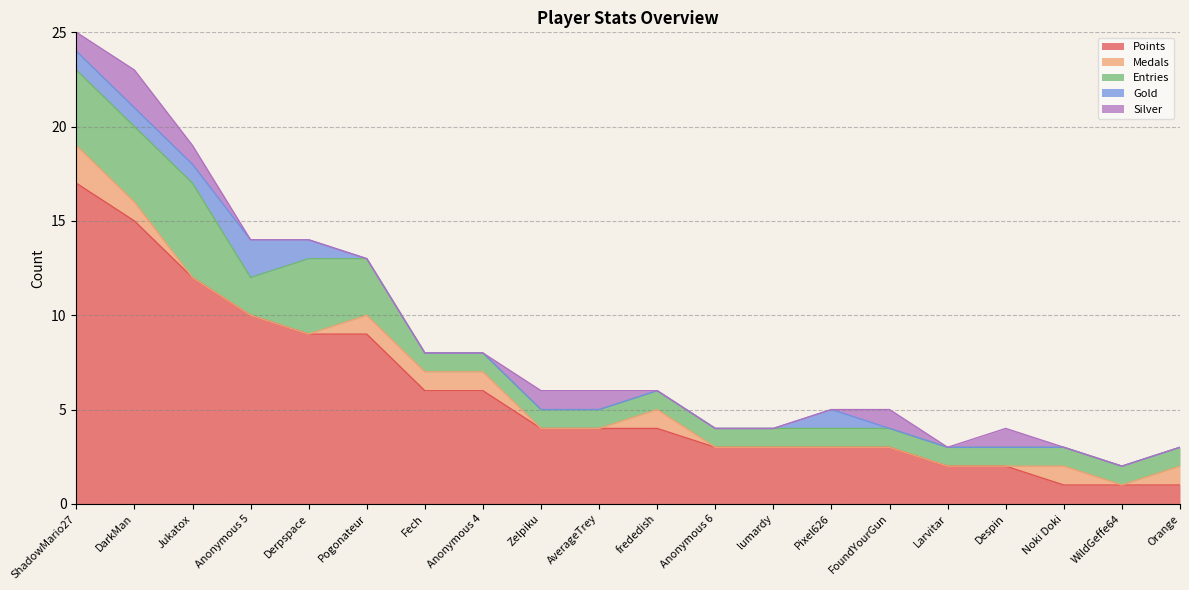

At how many categories does at least one series exceed 9?

4